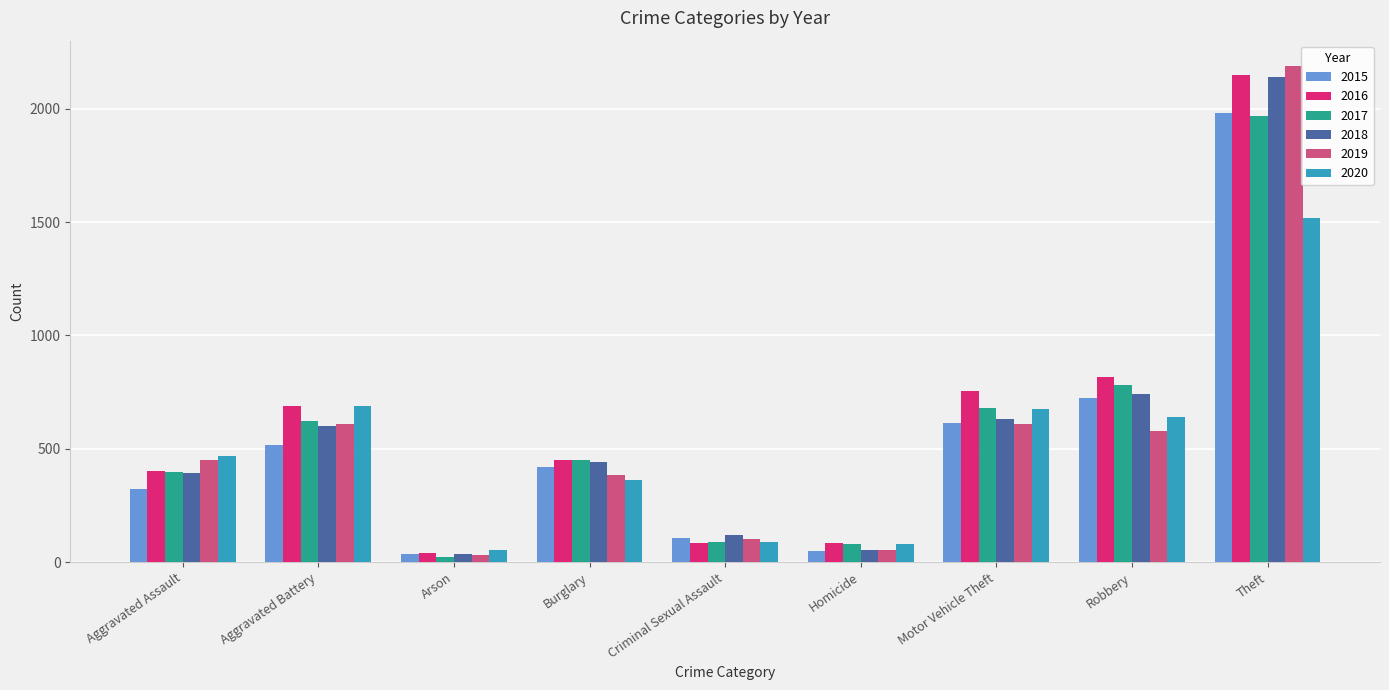

What is the difference between the 2015 values at Aggravated Battery and Robbery?

211